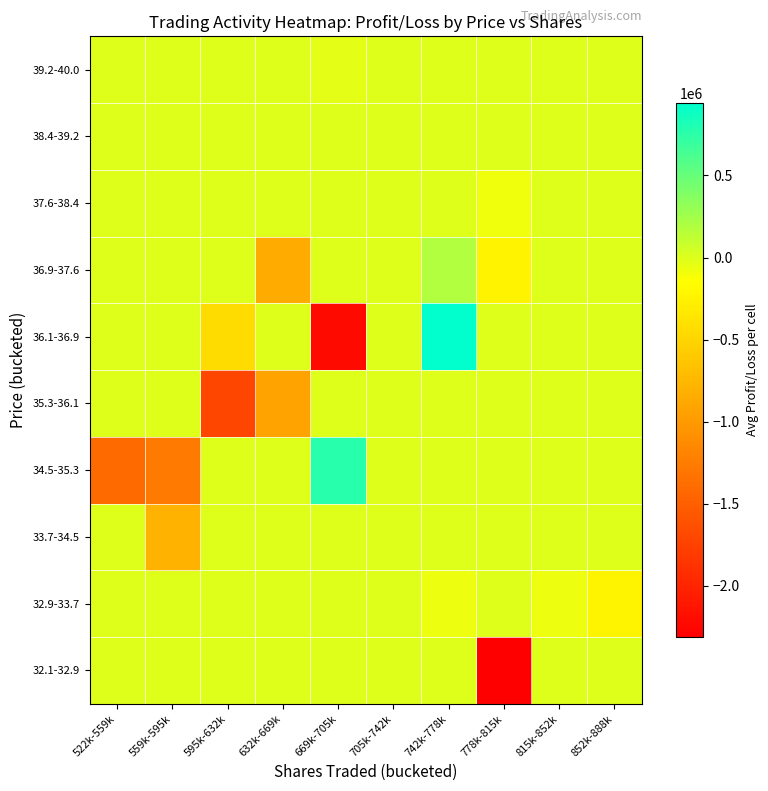

Reading right to left, what are all the values shown in this chart?

32.1-32.9: 852k-888k=0.0	815k-852k=0.0	778k-815k=-2314020.7	742k-778k=0.0	705k-742k=0.0	669k-705k=0.0	632k-669k=0.0	595k-632k=0.0	559k-595k=0.0	522k-559k=0.0
32.9-33.7: 852k-888k=-229864.6	815k-852k=-67310.2	778k-815k=0.0	742k-778k=-73464.1	705k-742k=0.0	669k-705k=0.0	632k-669k=0.0	595k-632k=0.0	559k-595k=0.0	522k-559k=0.0
33.7-34.5: 852k-888k=0.0	815k-852k=0.0	778k-815k=0.0	742k-778k=0.0	705k-742k=0.0	669k-705k=0.0	632k-669k=0.0	595k-632k=0.0	559k-595k=-794771.4	522k-559k=0.0
34.5-35.3: 852k-888k=0.0	815k-852k=0.0	778k-815k=0.0	742k-778k=0.0	705k-742k=0.0	669k-705k=772182.4	632k-669k=0.0	595k-632k=0.0	559k-595k=-1261037.4	522k-559k=-1405775.2
35.3-36.1: 852k-888k=0.0	815k-852k=0.0	778k-815k=0.0	742k-778k=0.0	705k-742k=0.0	669k-705k=0.0	632k-669k=-919711.8	595k-632k=-1711986.1	559k-595k=0.0	522k-559k=0.0
36.1-36.9: 852k-888k=0.0	815k-852k=0.0	778k-815k=0.0	742k-778k=941477.5	705k-742k=0.0	669k-705k=-2217974.4	632k-669k=0.0	595k-632k=-441461.3	559k-595k=0.0	522k-559k=0.0
36.9-37.6: 852k-888k=0.0	815k-852k=0.0	778k-815k=-243637.4	742k-778k=188039.2	705k-742k=0.0	669k-705k=0.0	632k-669k=-854721.8	595k-632k=0.0	559k-595k=0.0	522k-559k=0.0
37.6-38.4: 852k-888k=0.0	815k-852k=0.0	778k-815k=-84210.5	742k-778k=0.0	705k-742k=0.0	669k-705k=0.0	632k-669k=0.0	595k-632k=0.0	559k-595k=0.0	522k-559k=0.0
38.4-39.2: 852k-888k=0.0	815k-852k=0.0	778k-815k=0.0	742k-778k=0.0	705k-742k=0.0	669k-705k=0.0	632k-669k=0.0	595k-632k=0.0	559k-595k=0.0	522k-559k=0.0
39.2-40.0: 852k-888k=0.0	815k-852k=0.0	778k-815k=0.0	742k-778k=0.0	705k-742k=0.0	669k-705k=-35050.2	632k-669k=0.0	595k-632k=0.0	559k-595k=0.0	522k-559k=0.0